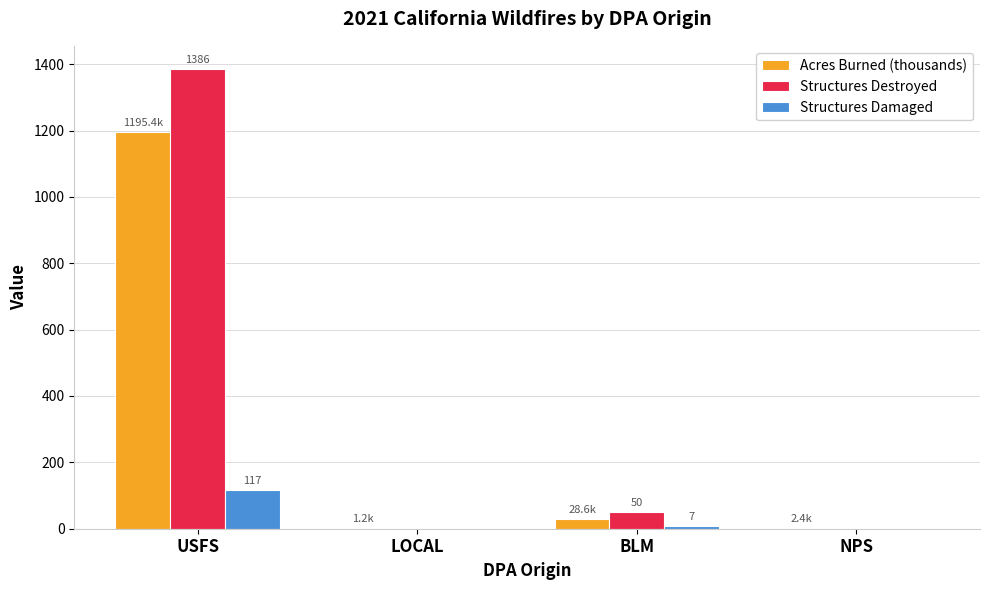

What is the highest value of the Structures Damaged series?

117.0